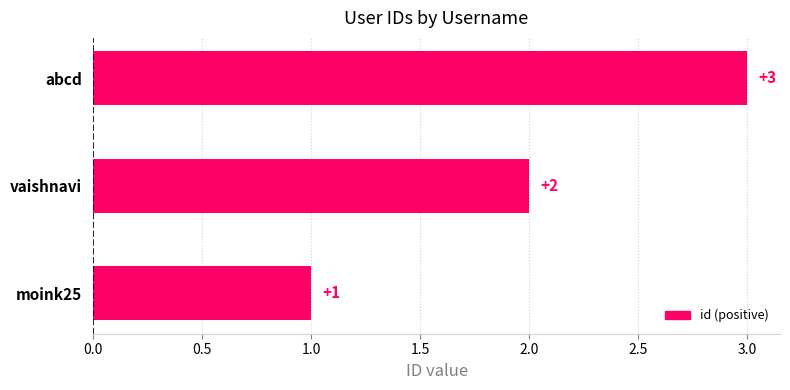

Is it true that the value at abcd is 3?

True